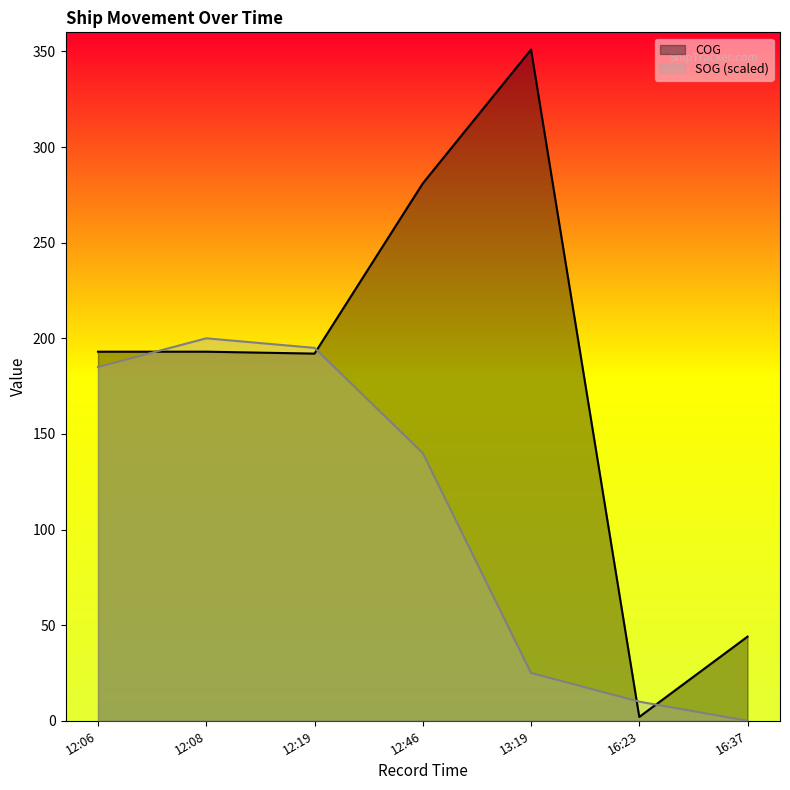

Which series has the widest spread of values?

COG